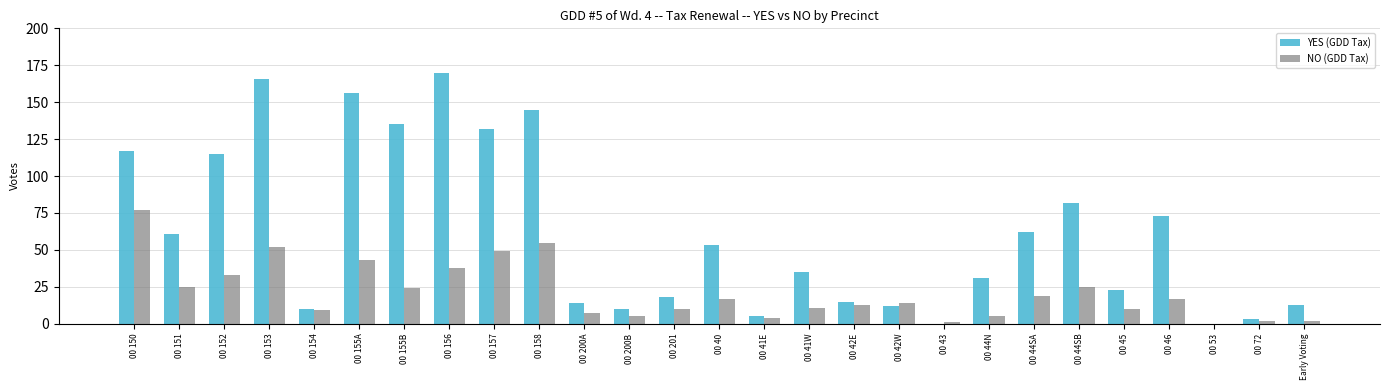

What is the spread (max minus min) of values at 00 42W?

2